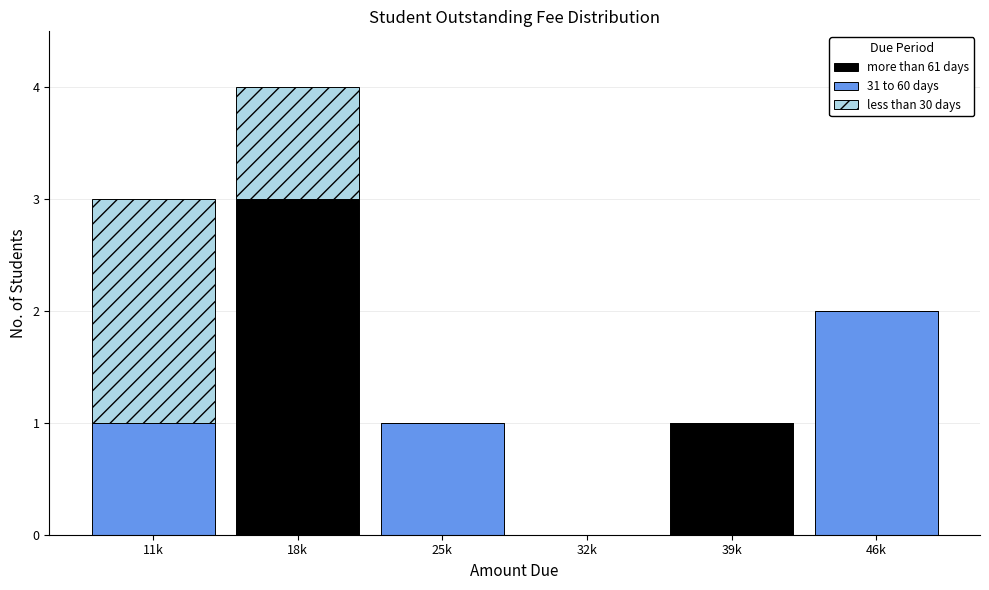

Reading left to right, transcribe the values for more than 61 days.

11k=0	18k=3	25k=0	32k=0	39k=1	46k=0